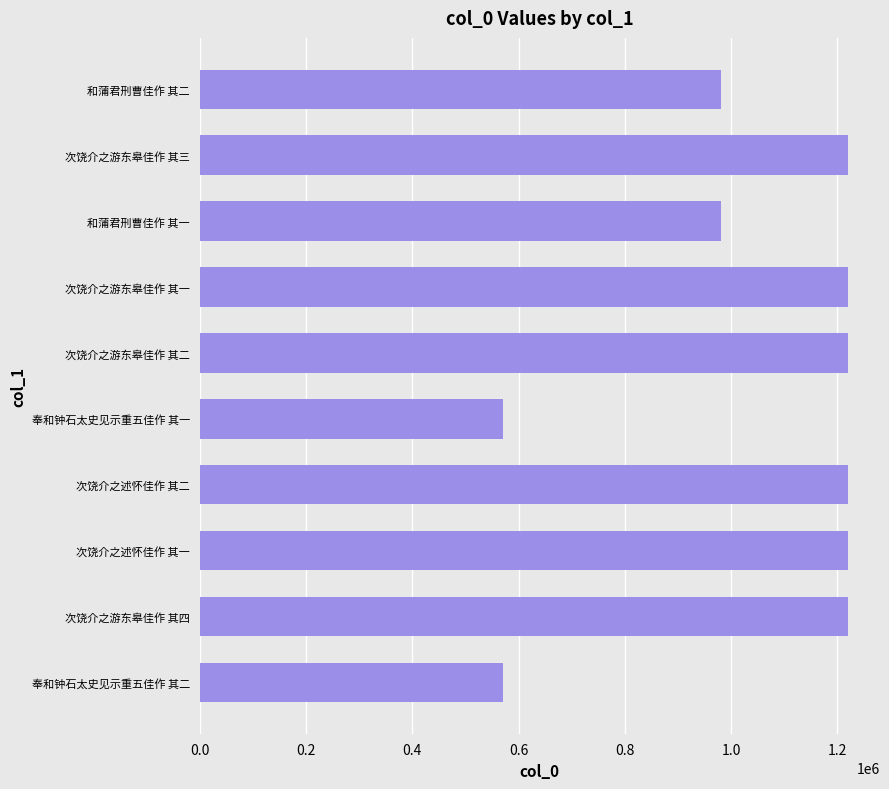

What is the difference between the maximum and minimum values?

647882